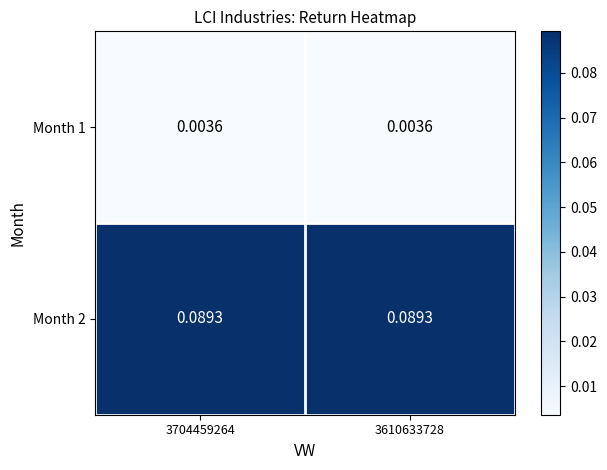

Is the value of Month 1 at 3704459264 greater than the value of Month 2 at 3610633728?

No